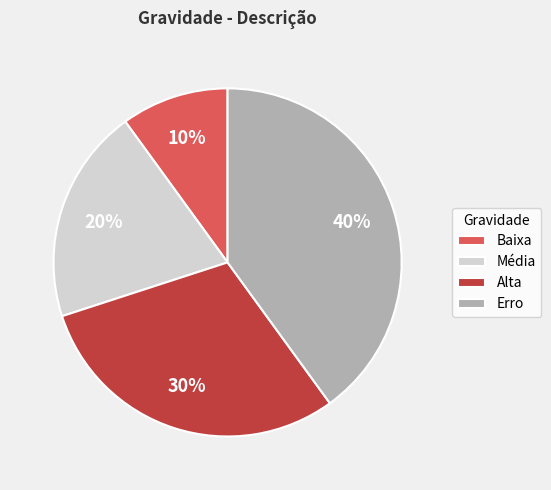

Rank the categories by value from lowest to highest.

Baixa, Média, Alta, Erro